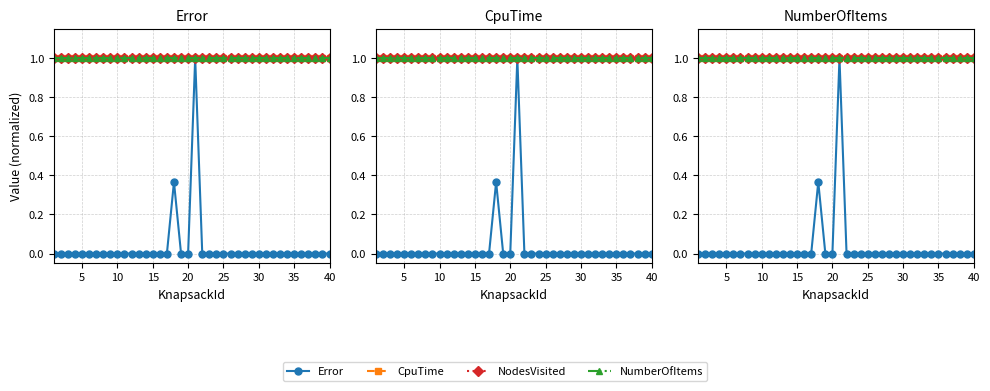

Reading left to right, what are all the values shown in this chart?

Error: 0.0	0.0	0.0	0.0	0.0	0.0	0.0	0.0	0.0	0.0	0.0	0.0	0.0	0.0	0.0	0.0	0.0	0.4	0.0	0.0	1.0	0.0	0.0	0.0	0.0	0.0	0.0	0.0	0.0	0.0	0.0	0.0	0.0	0.0	0.0	0.0	0.0	0.0	0.0	0.0
CpuTime: 1.0	1.0	1.0	1.0	1.0	1.0	1.0	1.0	1.0	1.0	1.0	1.0	1.0	1.0	1.0	1.0	1.0	1.0	1.0	1.0	1.0	1.0	1.0	1.0	1.0	1.0	1.0	1.0	1.0	1.0	1.0	1.0	1.0	1.0	1.0	1.0	1.0	1.0	1.0	1.0
NodesVisited: 1.0	1.0	1.0	1.0	1.0	1.0	1.0	1.0	1.0	1.0	1.0	1.0	1.0	1.0	1.0	1.0	1.0	1.0	1.0	1.0	1.0	1.0	1.0	1.0	1.0	1.0	1.0	1.0	1.0	1.0	1.0	1.0	1.0	1.0	1.0	1.0	1.0	1.0	1.0	1.0
NumberOfItems: 1.0	1.0	1.0	1.0	1.0	1.0	1.0	1.0	1.0	1.0	1.0	1.0	1.0	1.0	1.0	1.0	1.0	1.0	1.0	1.0	1.0	1.0	1.0	1.0	1.0	1.0	1.0	1.0	1.0	1.0	1.0	1.0	1.0	1.0	1.0	1.0	1.0	1.0	1.0	1.0